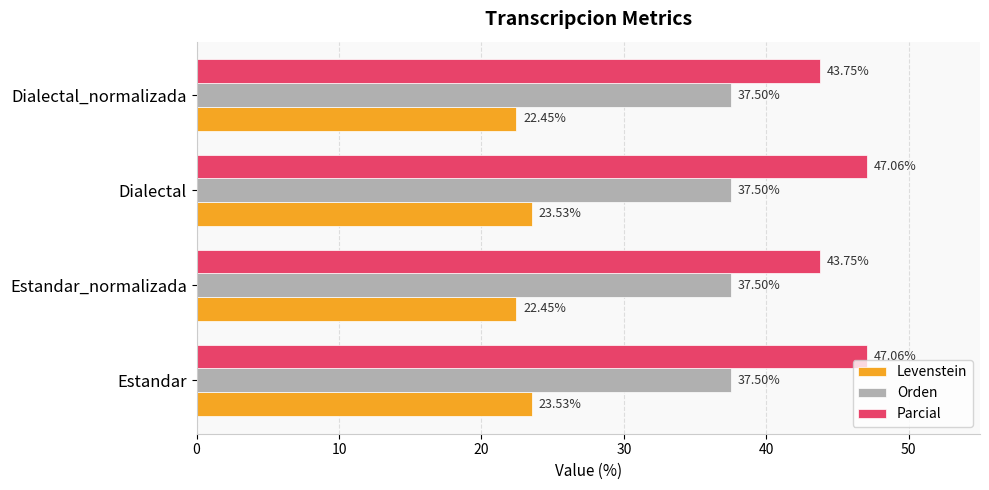

Between Estandar and Dialectal_normalizada, which series saw the biggest shift?

Parcial